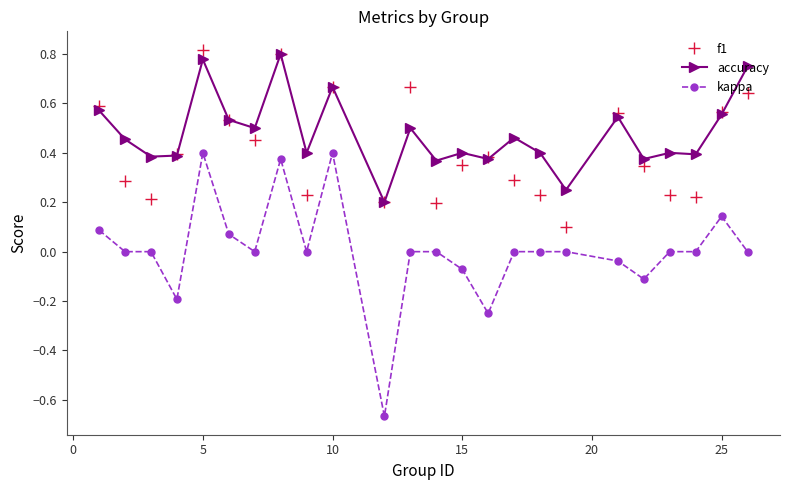

Which series has the largest range (max minus min)?

kappa